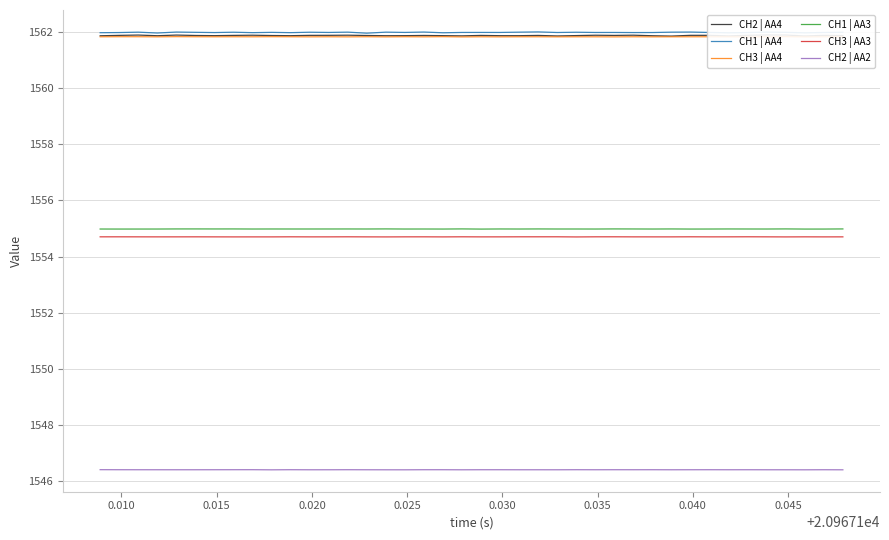

At how many categories does at least one series exceed 1549?

40